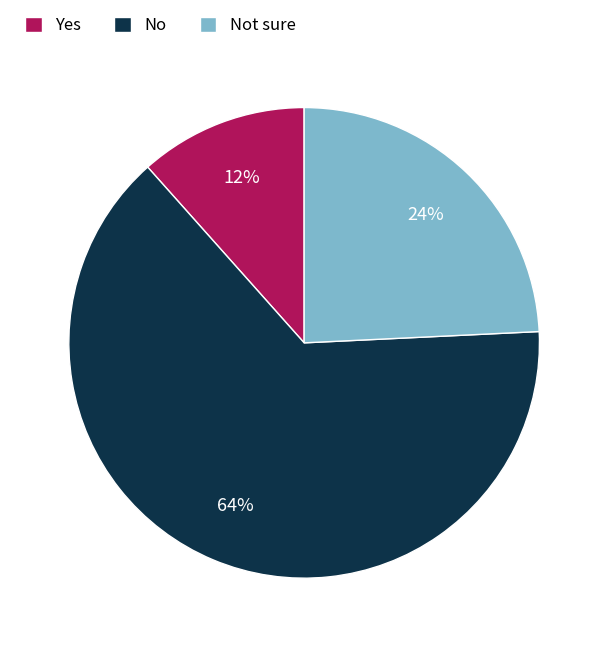

Is there any slice that represents more than half of the pie?

Yes